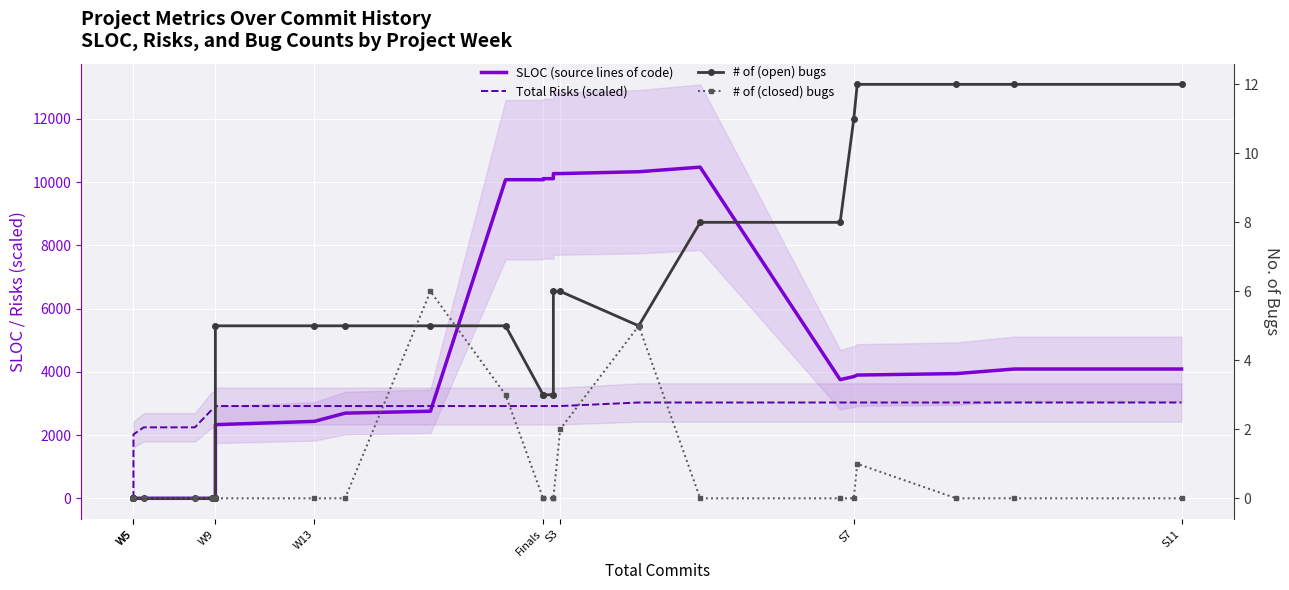

Is the value of # of (open) bugs at 25 greater than the value of Total Risks (scaled) at 16?

No